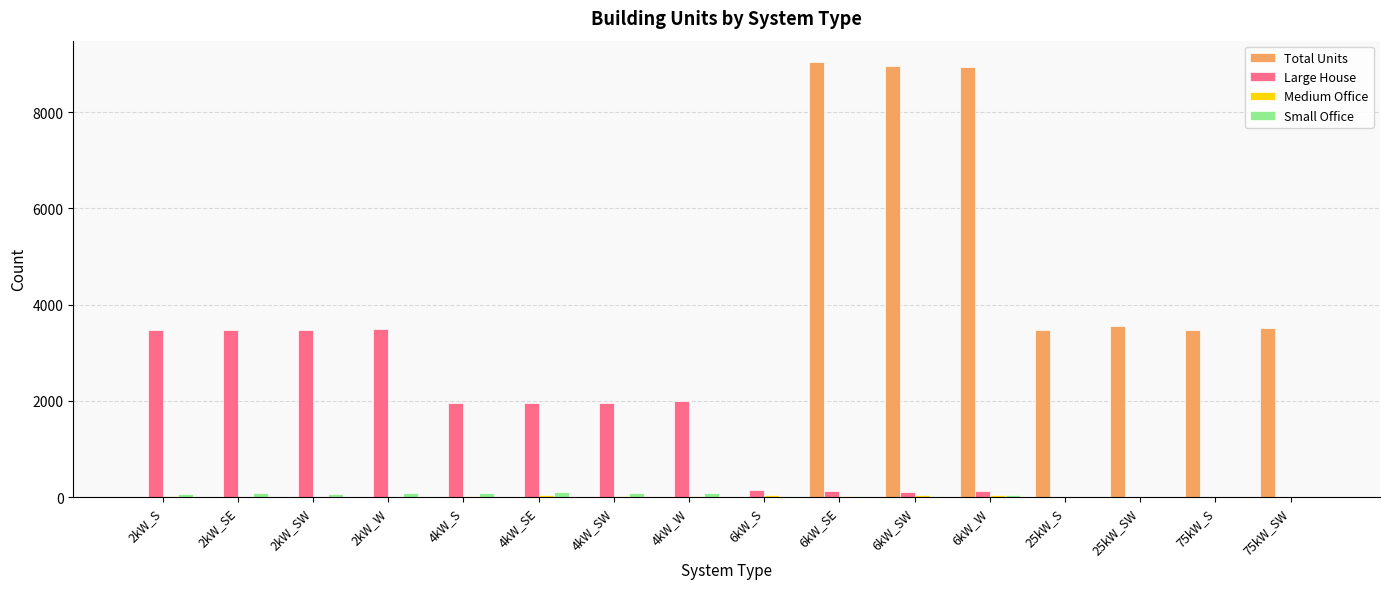

How many distinct data groups are displayed?

4